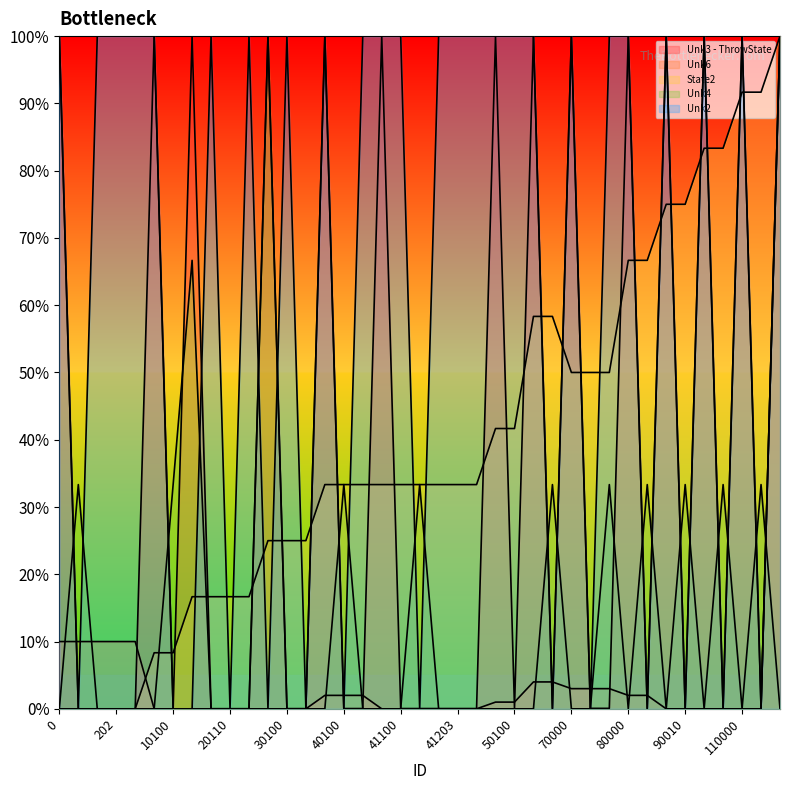

Which series ends up on top after the final intersection of Unk2 and Unk3 - ThrowState?

Unk3 - ThrowState